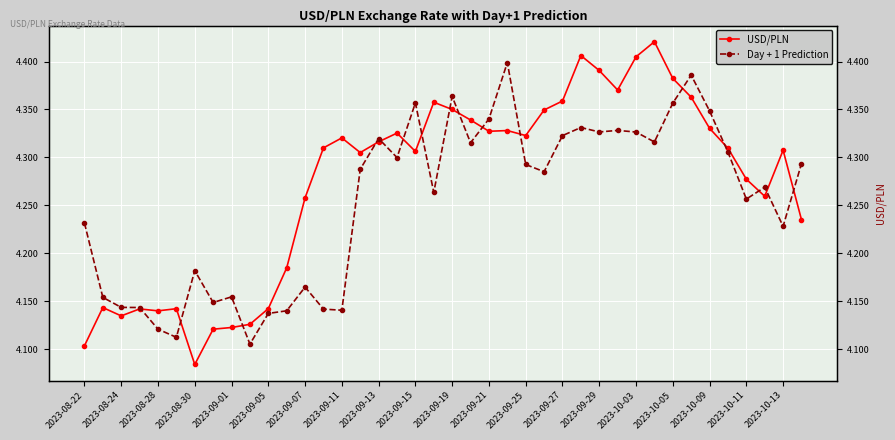

What is the minimum value shown in the chart?

4.1